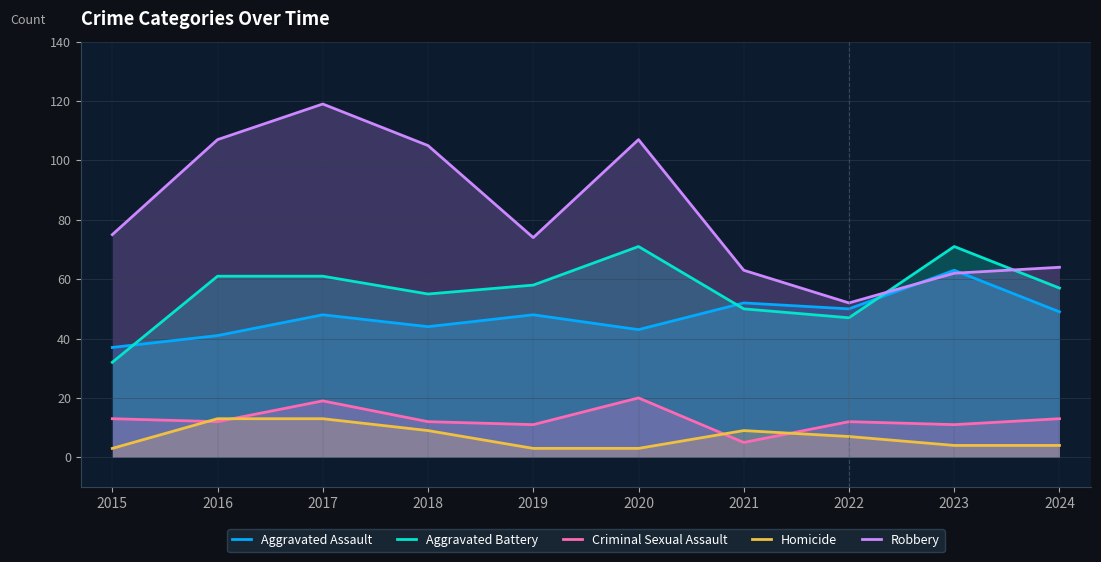

Is it true that Homicide equals 5 at 2019?

False